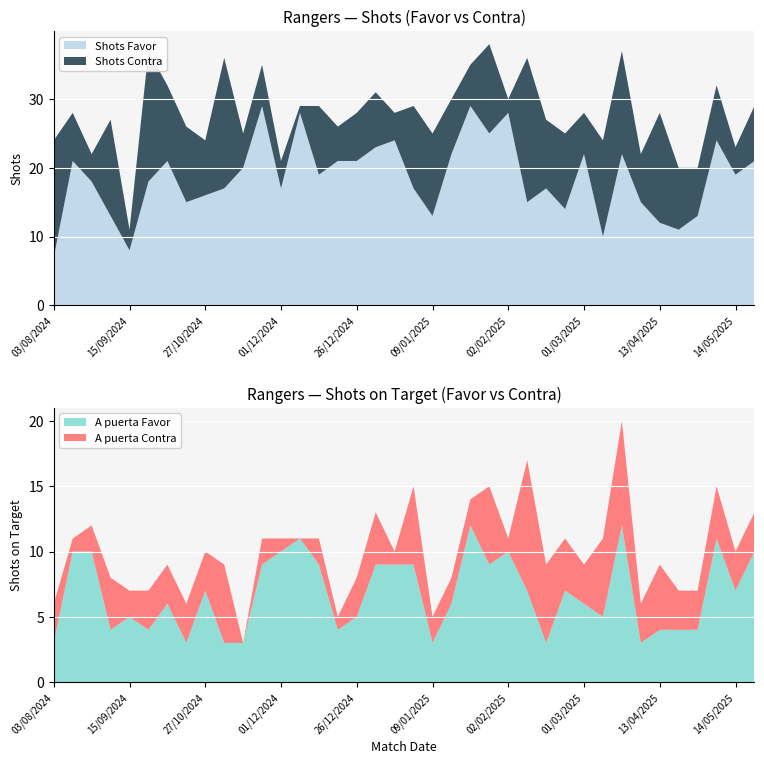

Reading left to right, extract all data points from this chart.

Shots Favor: 03/08/2024=7	10/08/2024=21	24/08/2024=18	01/09/2024=13	15/09/2024=8	29/09/2024=18	06/10/2024=21	20/10/2024=15	27/10/2024=16	30/10/2024=17	10/11/2024=20	23/11/2024=29	01/12/2024=17	04/12/2024=28	08/12/2024=19	21/12/2024=21	26/12/2024=21	29/12/2024=23	02/01/2025=24	05/01/2025=17	09/01/2025=13	12/01/2025=22	15/01/2025=29	26/01/2025=25	02/02/2025=28	16/02/2025=15	22/02/2025=17	26/02/2025=14	01/03/2025=22	16/03/2025=10	29/03/2025=22	05/04/2025=15	13/04/2025=12	26/04/2025=11	04/05/2025=13	11/05/2025=24	14/05/2025=19	17/05/2025=21
Shots Contra: 03/08/2024=17	10/08/2024=7	24/08/2024=4	01/09/2024=14	15/09/2024=3	29/09/2024=19	06/10/2024=11	20/10/2024=11	27/10/2024=8	30/10/2024=19	10/11/2024=5	23/11/2024=6	01/12/2024=4	04/12/2024=1	08/12/2024=10	21/12/2024=5	26/12/2024=7	29/12/2024=8	02/01/2025=4	05/01/2025=12	09/01/2025=12	12/01/2025=8	15/01/2025=6	26/01/2025=13	02/02/2025=2	16/02/2025=21	22/02/2025=10	26/02/2025=11	01/03/2025=6	16/03/2025=14	29/03/2025=15	05/04/2025=7	13/04/2025=16	26/04/2025=9	04/05/2025=7	11/05/2025=8	14/05/2025=4	17/05/2025=8
A puerta Favor: 03/08/2024=3	10/08/2024=10	24/08/2024=10	01/09/2024=4	15/09/2024=5	29/09/2024=4	06/10/2024=6	20/10/2024=3	27/10/2024=7	30/10/2024=3	10/11/2024=3	23/11/2024=9	01/12/2024=10	04/12/2024=11	08/12/2024=9	21/12/2024=4	26/12/2024=5	29/12/2024=9	02/01/2025=9	05/01/2025=9	09/01/2025=3	12/01/2025=6	15/01/2025=12	26/01/2025=9	02/02/2025=10	16/02/2025=7	22/02/2025=3	26/02/2025=7	01/03/2025=6	16/03/2025=5	29/03/2025=12	05/04/2025=3	13/04/2025=4	26/04/2025=4	04/05/2025=4	11/05/2025=11	14/05/2025=7	17/05/2025=10
A puerta Contra: 03/08/2024=3	10/08/2024=1	24/08/2024=2	01/09/2024=4	15/09/2024=2	29/09/2024=3	06/10/2024=3	20/10/2024=3	27/10/2024=3	30/10/2024=6	10/11/2024=0	23/11/2024=2	01/12/2024=1	04/12/2024=0	08/12/2024=2	21/12/2024=1	26/12/2024=3	29/12/2024=4	02/01/2025=1	05/01/2025=6	09/01/2025=2	12/01/2025=2	15/01/2025=2	26/01/2025=6	02/02/2025=1	16/02/2025=10	22/02/2025=6	26/02/2025=4	01/03/2025=3	16/03/2025=6	29/03/2025=8	05/04/2025=3	13/04/2025=5	26/04/2025=3	04/05/2025=3	11/05/2025=4	14/05/2025=3	17/05/2025=3